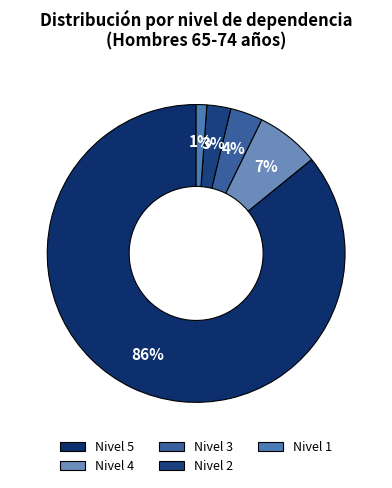

Which category has the smallest portion of the pie?

Nivel 1